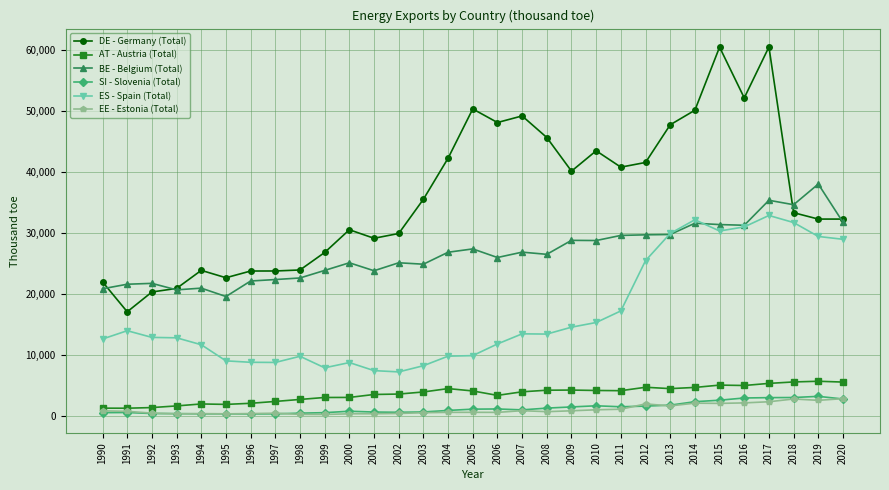

True or false: BE - Belgium (Total) and EE - Estonia (Total) intersect in this chart.

False